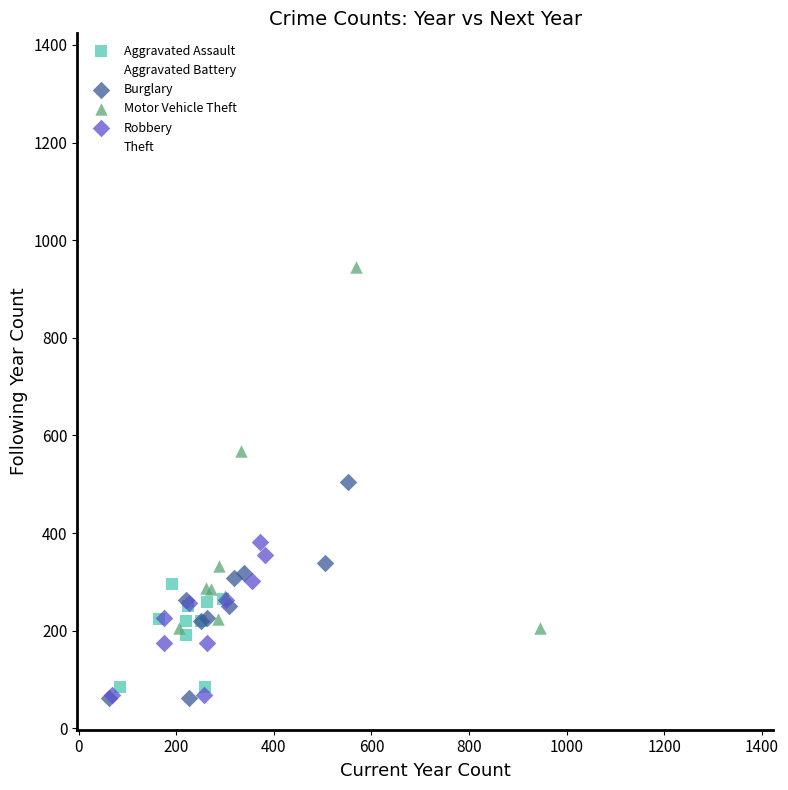

Which series contains the highest Y value?

Theft